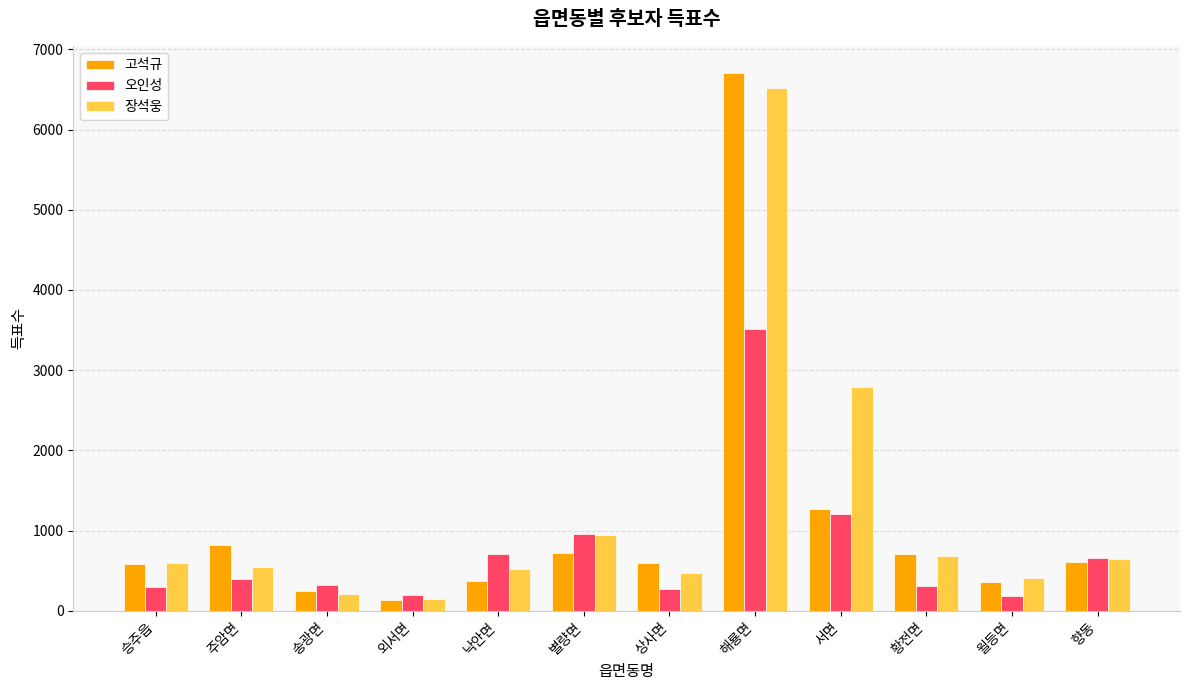

Between 별량면 and 상사면, which series saw the biggest shift?

오인성